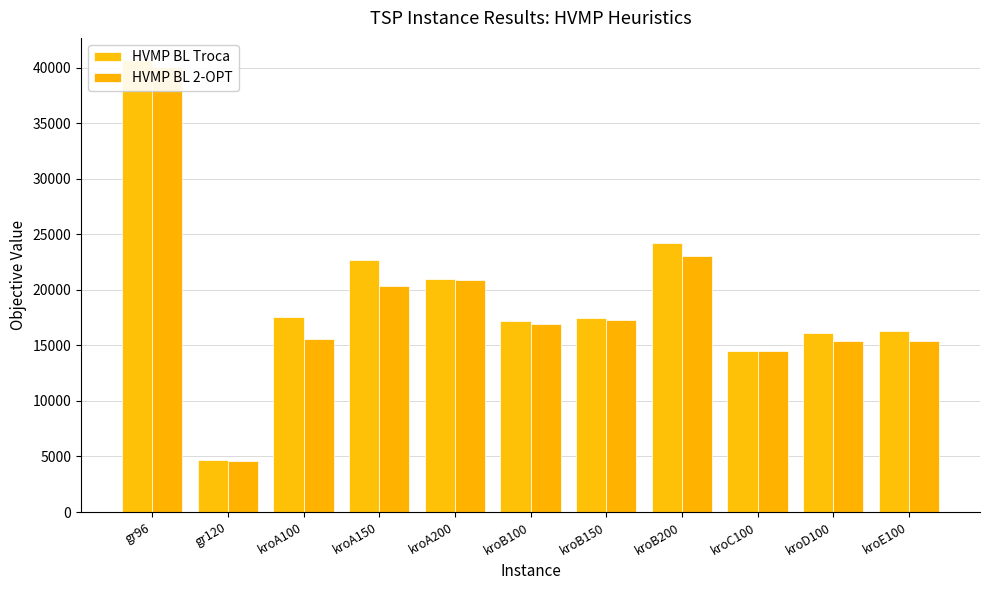

What is the minimum value shown in the chart?

4635.0